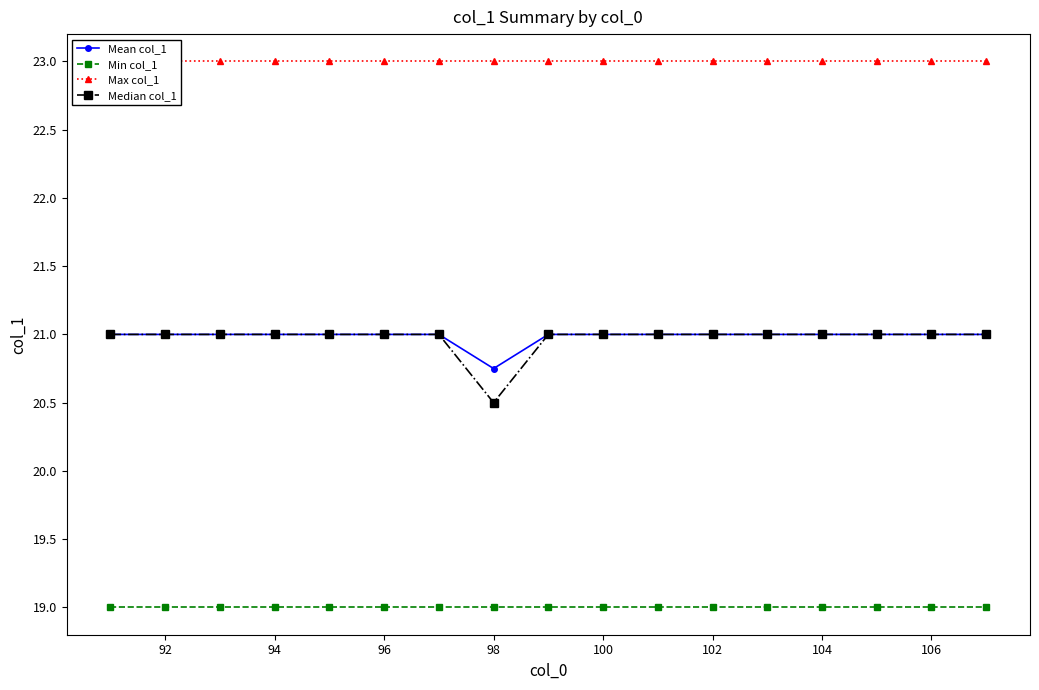

True or false: Median col_1 and Max col_1 intersect in this chart.

False